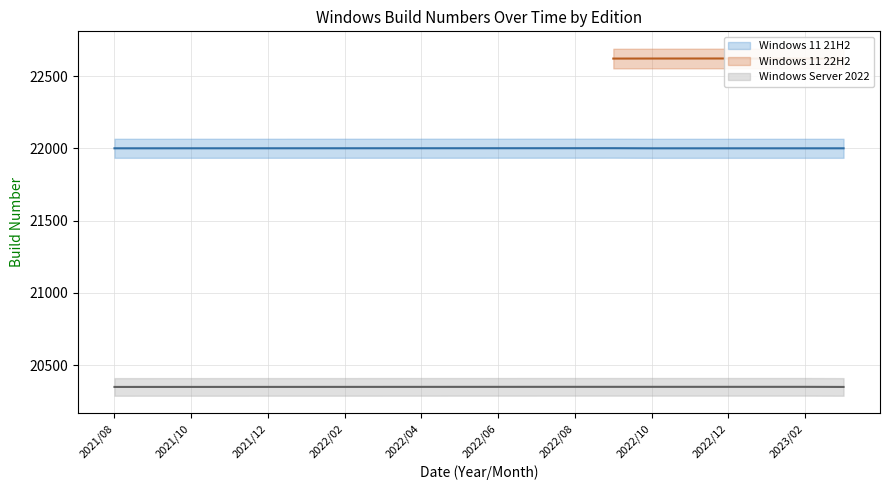

List the labels in order of Windows 11 21H2 value, largest first.

2022/09, 2022/08, 2022/07, 2022/06, 2022/05, 2022/04, 2022/03, 2022/02, 2022/01, 2021/12, 2021/11, 2021/10, 2021/08, 2021/09, 2023/03, 2023/02, 2023/01, 2022/12, 2022/11, 2022/10